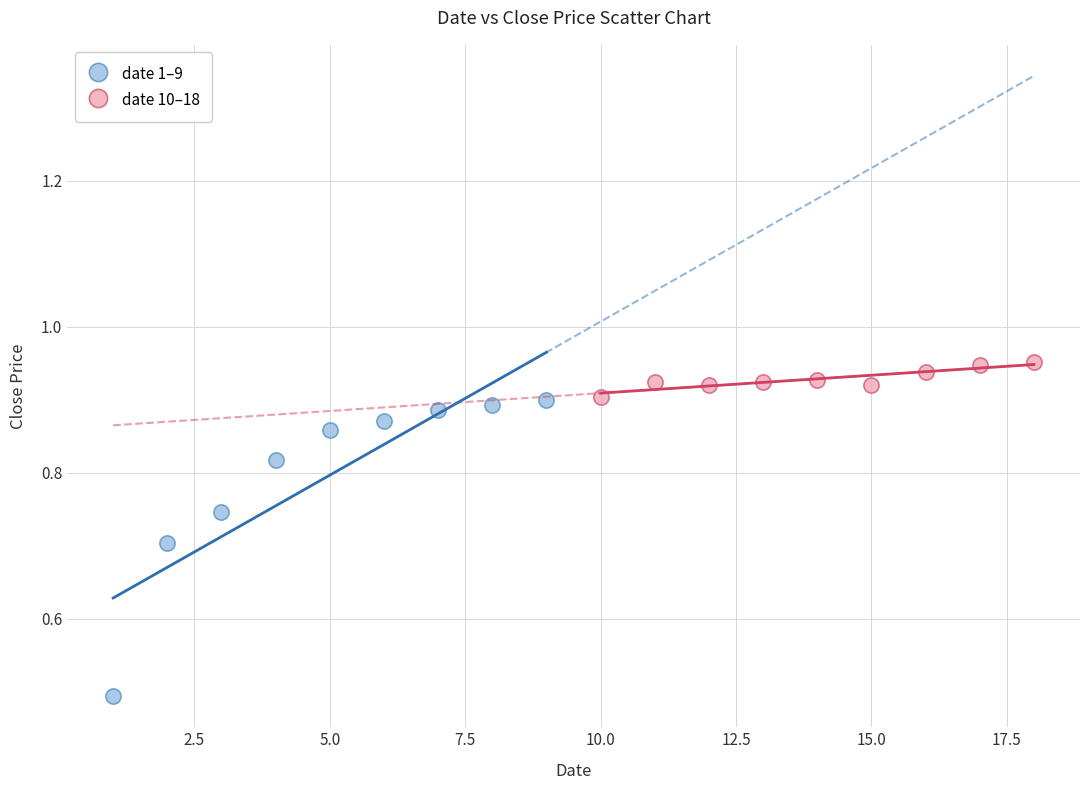

Which series has the largest Y range (max minus min)?

date 1–9